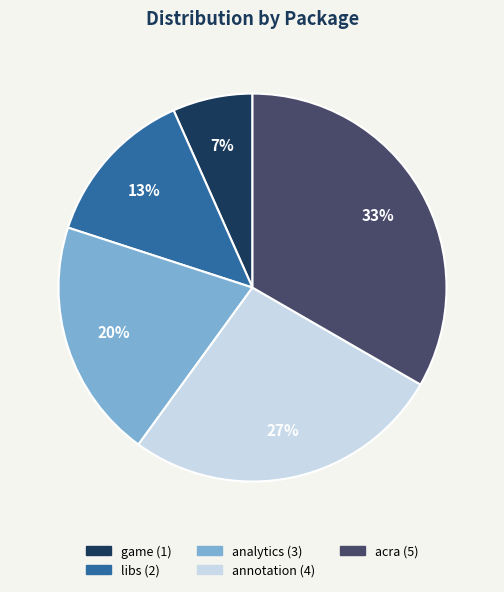

Is there any slice that represents more than half of the pie?

No